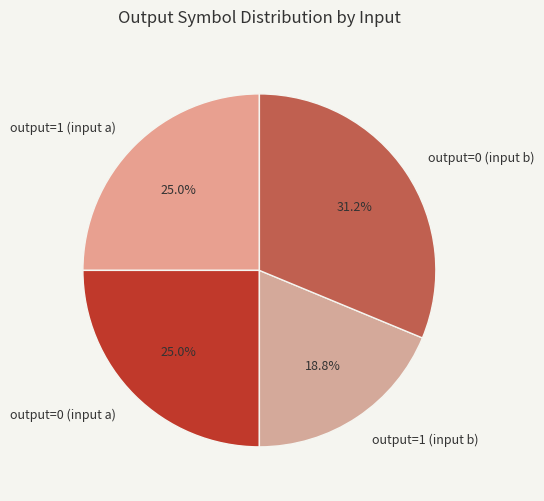

Is there a majority slice in this chart?

No